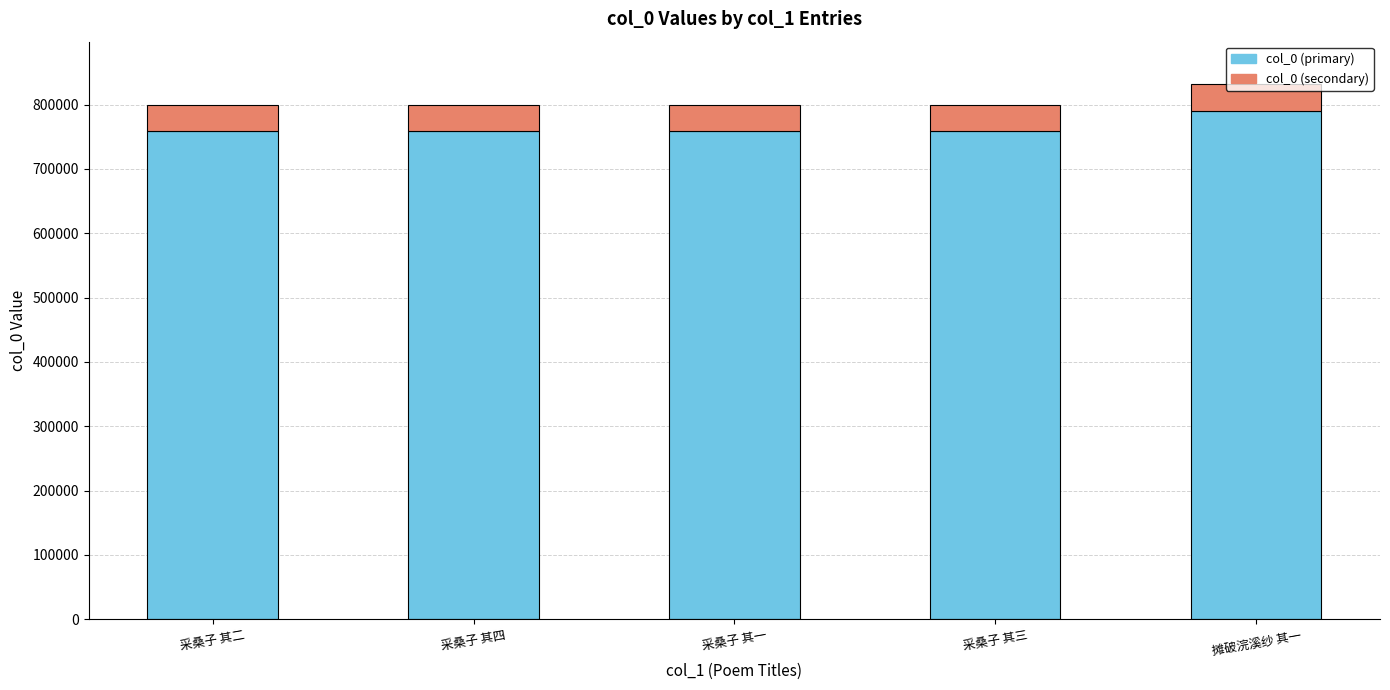

What is the maximum value for col_0 (primary)?

789739.8